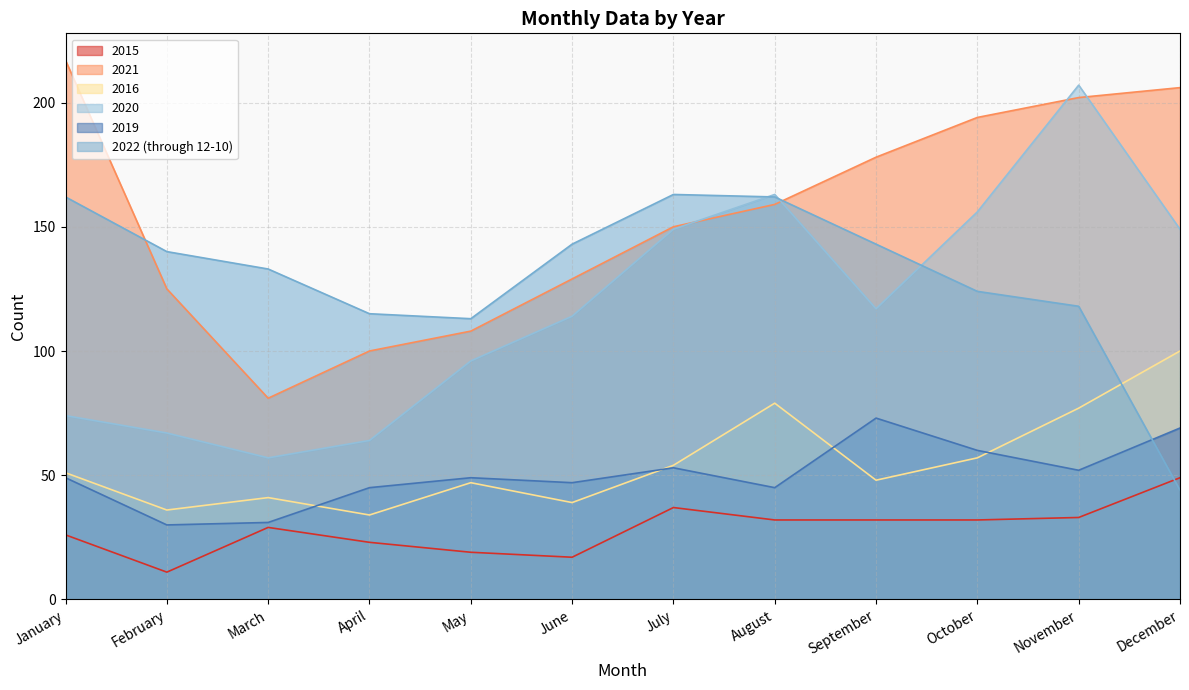

The 2022 (through 12-10) series shows 113 at May. True or false?

True